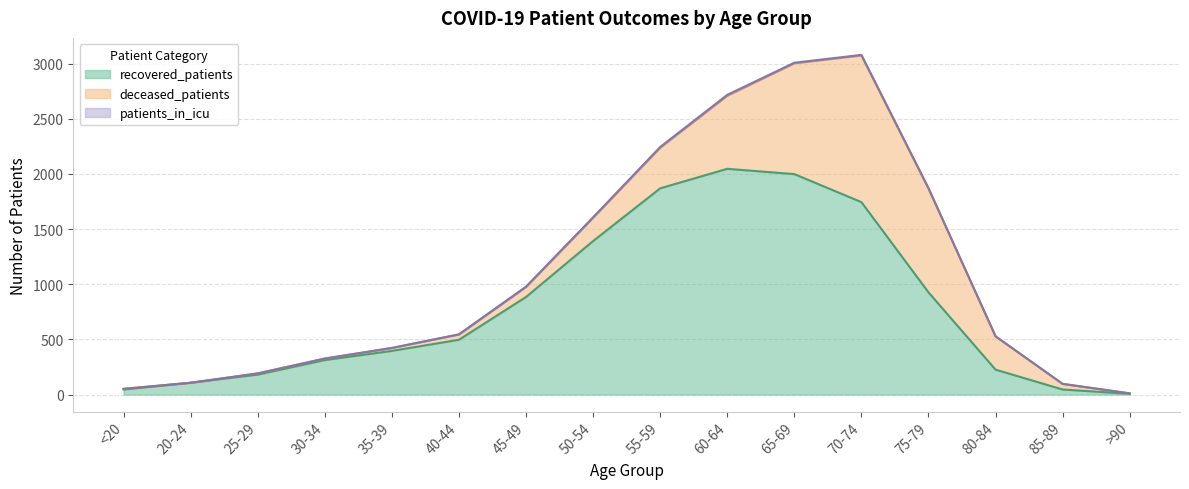

What are all the series names shown in the legend?

deceased_patients, recovered_patients, patients_in_icu